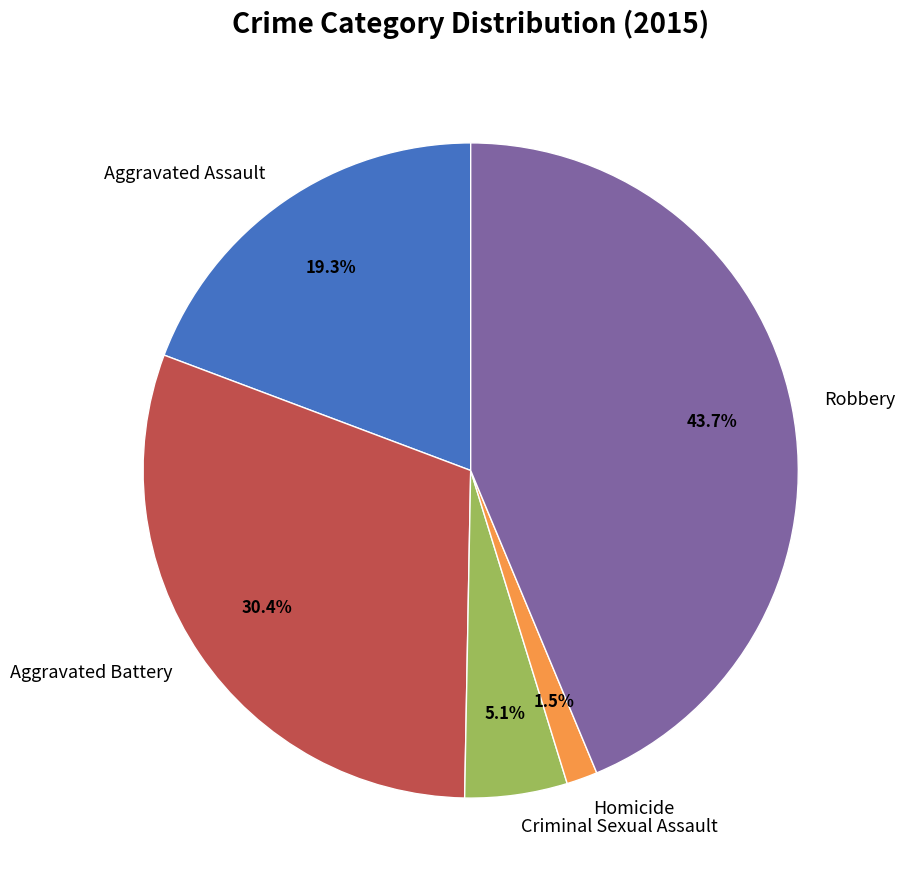

To the nearest percent, what portion does Robbery represent?

44%